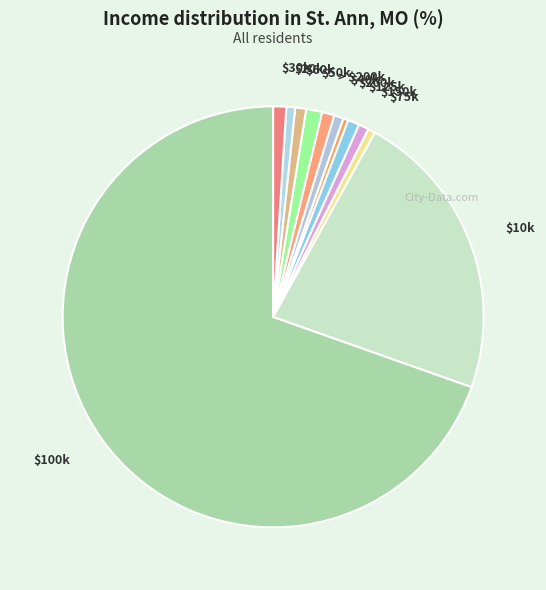

The $20k slice represents 6% of the pie. True or false?

False